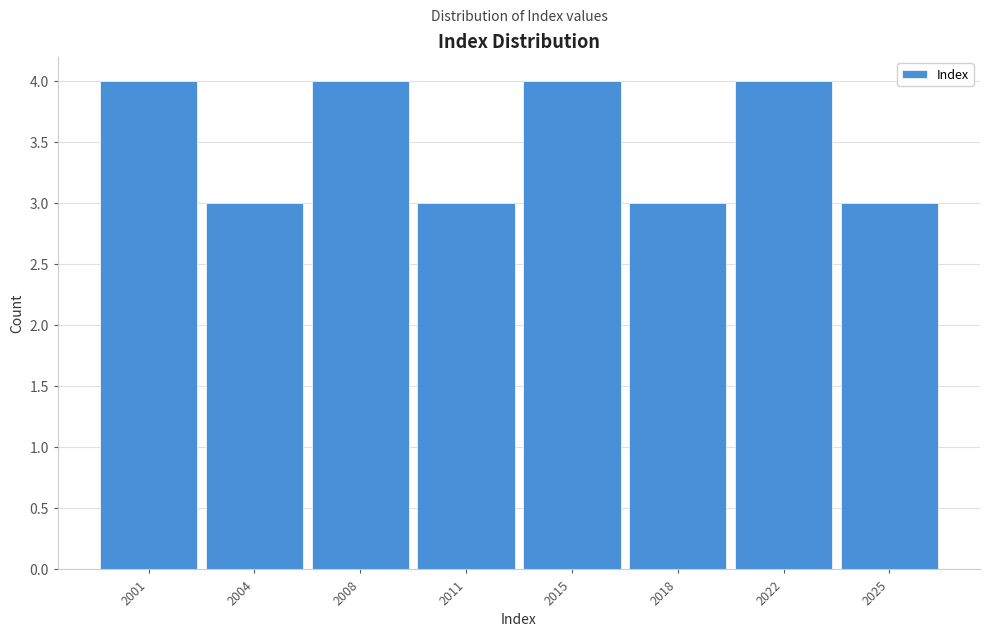

Reading left to right, transcribe all the data shown in this chart.

4	3	4	3	4	3	4	3